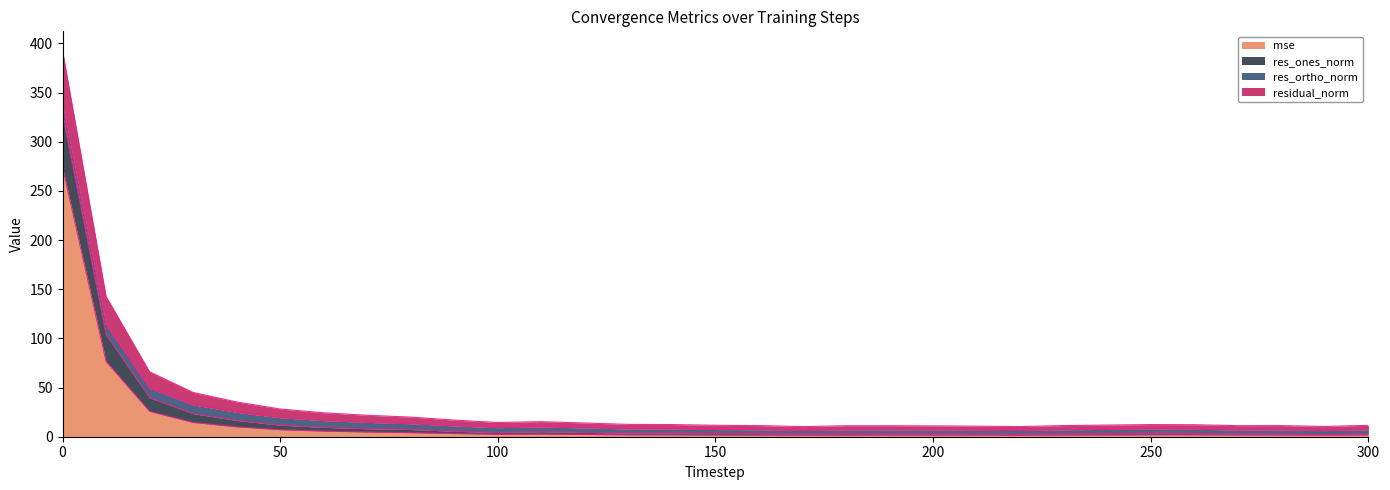

The residual_norm series shows 9.9 at 110. True or false?

True